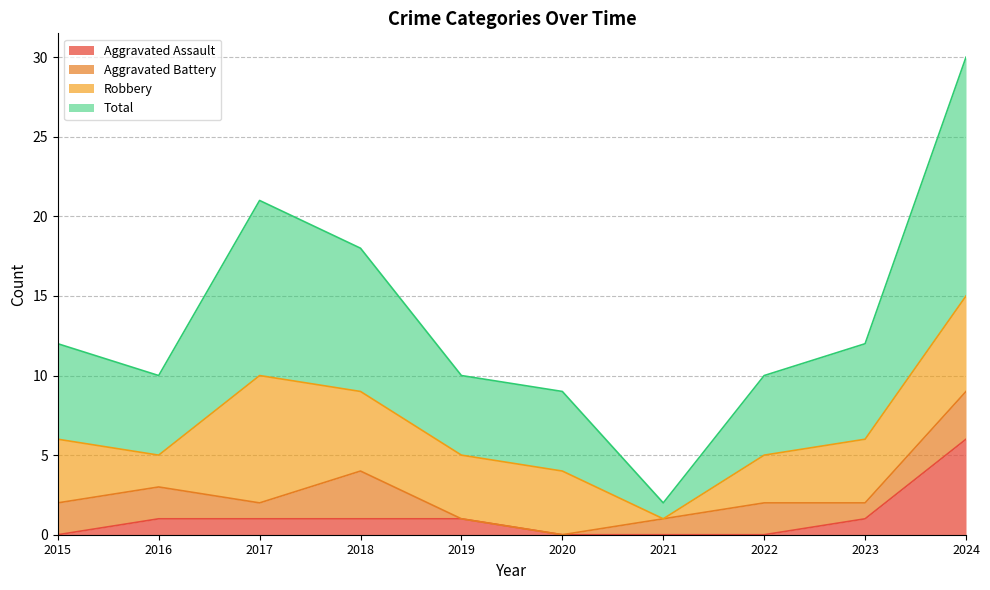

Which series changed the most between 2021 and 2024?

Total